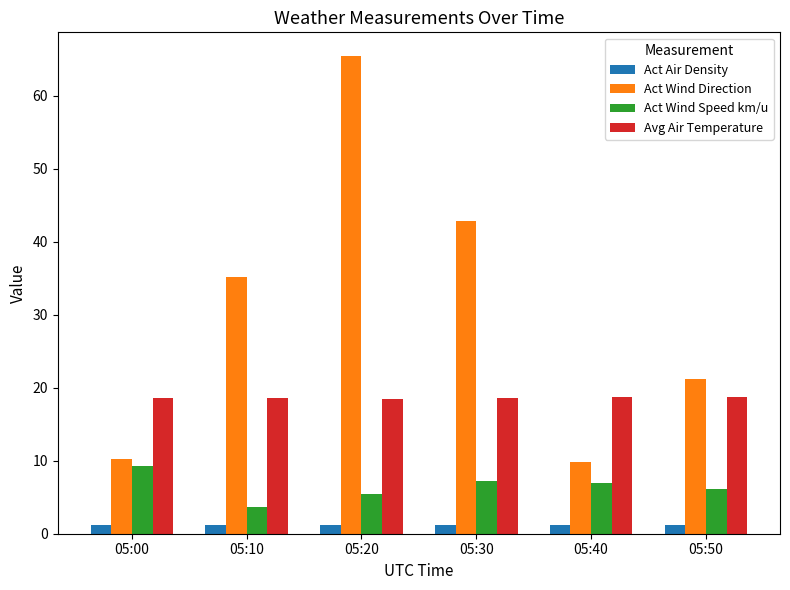

What is the difference between the Act Wind Direction values at 05:20 and 05:50?

44.2